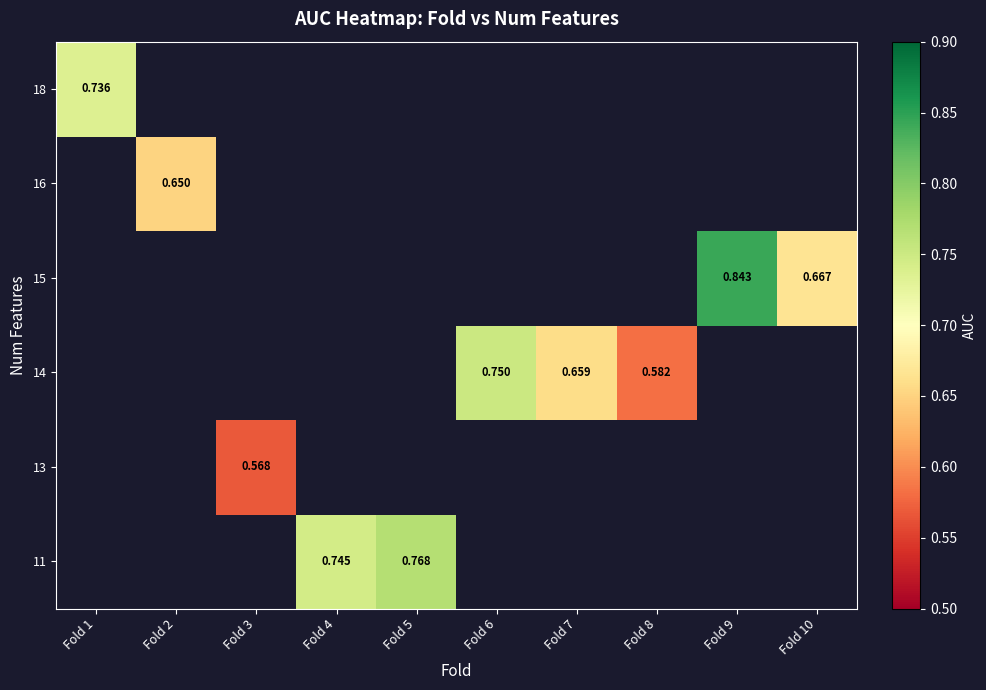

How many data points does each series have?

10